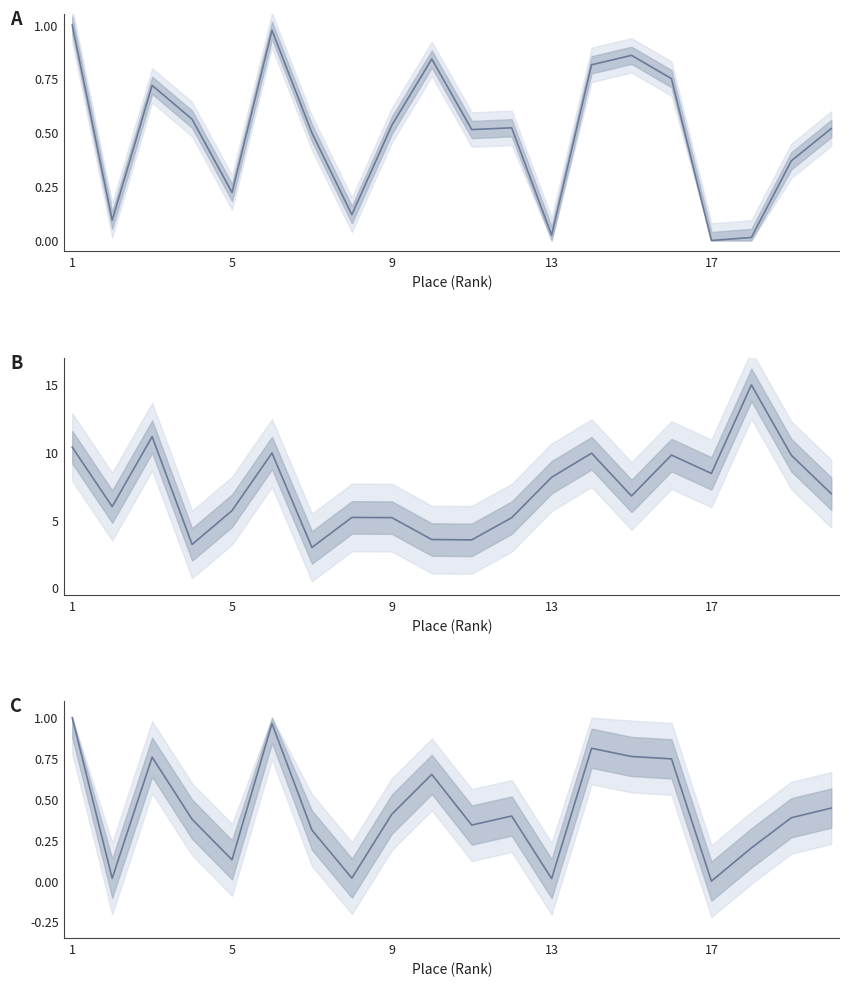

At how many categories does at least one series exceed 10?

3